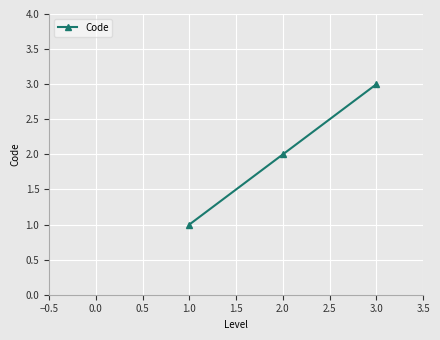

What is the sum of all values?

6